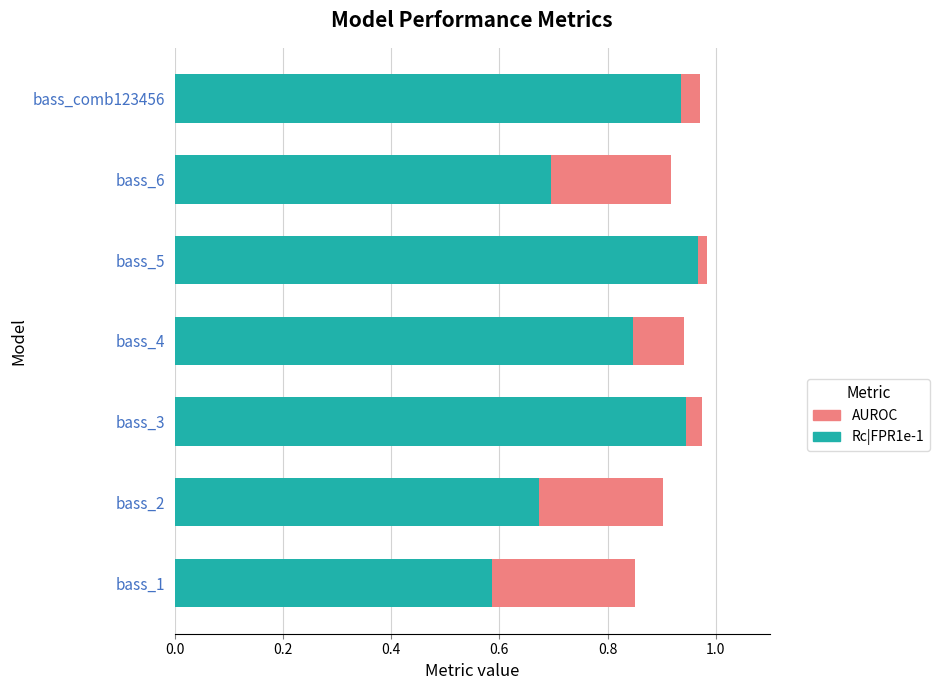

What is the sum of all Rc|FPR1e-1 values?

5.7